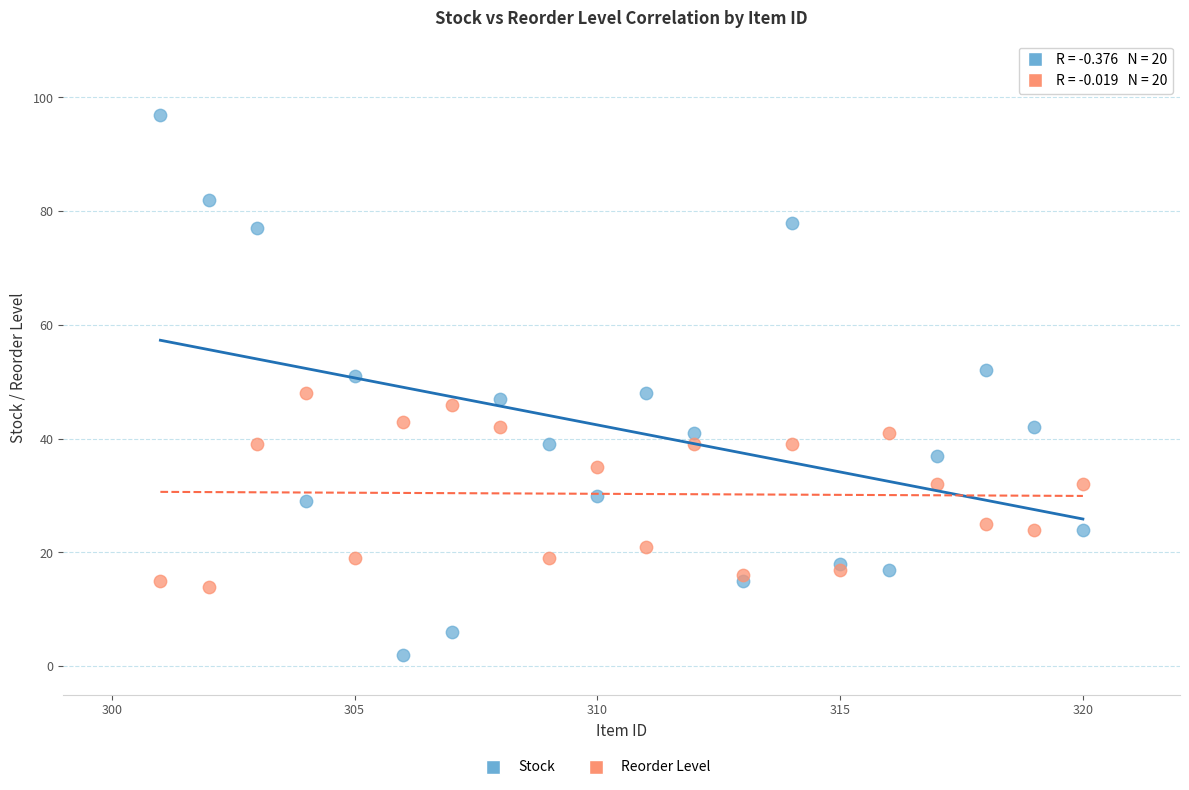

Which series reaches the minimum Y coordinate?

Stock